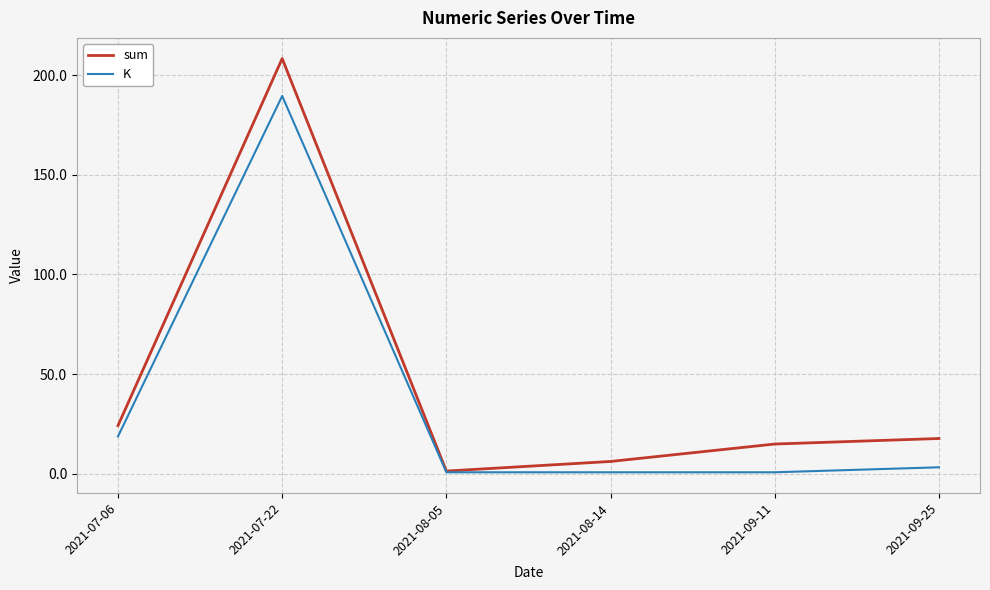

At which category does sum reach its first local valley?

2021-08-05